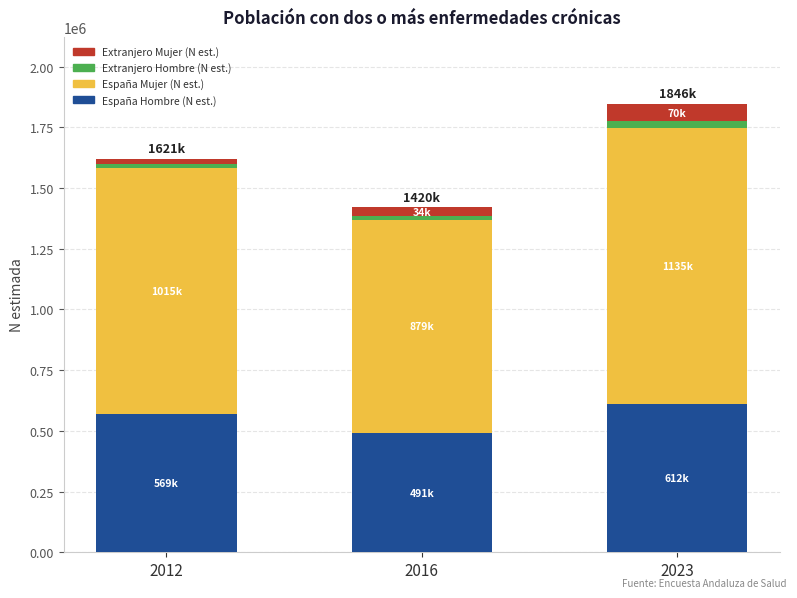

True or false: España Hombre (N est.) has a value of 491029 at 2016.

True